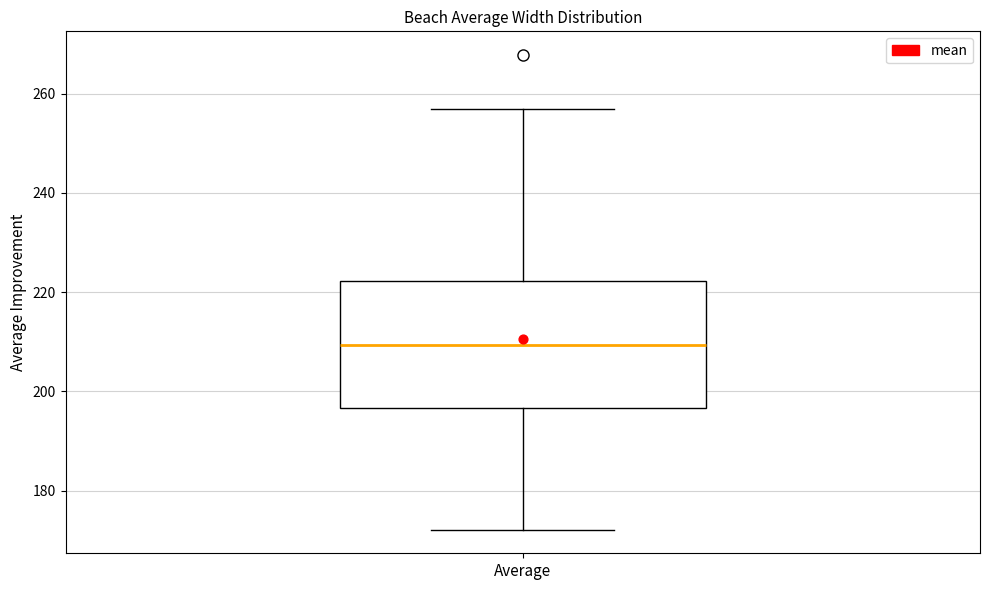

Where is the upper edge of the box for Average on the y-axis? The values are not printed on the chart, so give them approximately, as read against the axis.

222